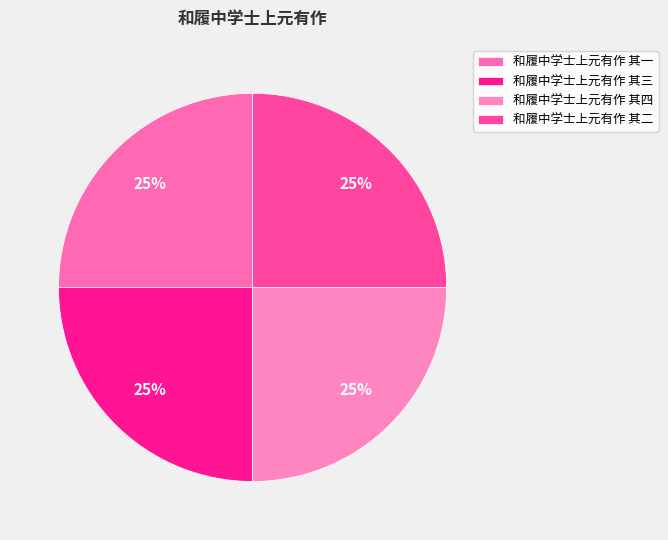

The 和履中学士上元有作 其一 slice represents 19% of the pie. True or false?

False